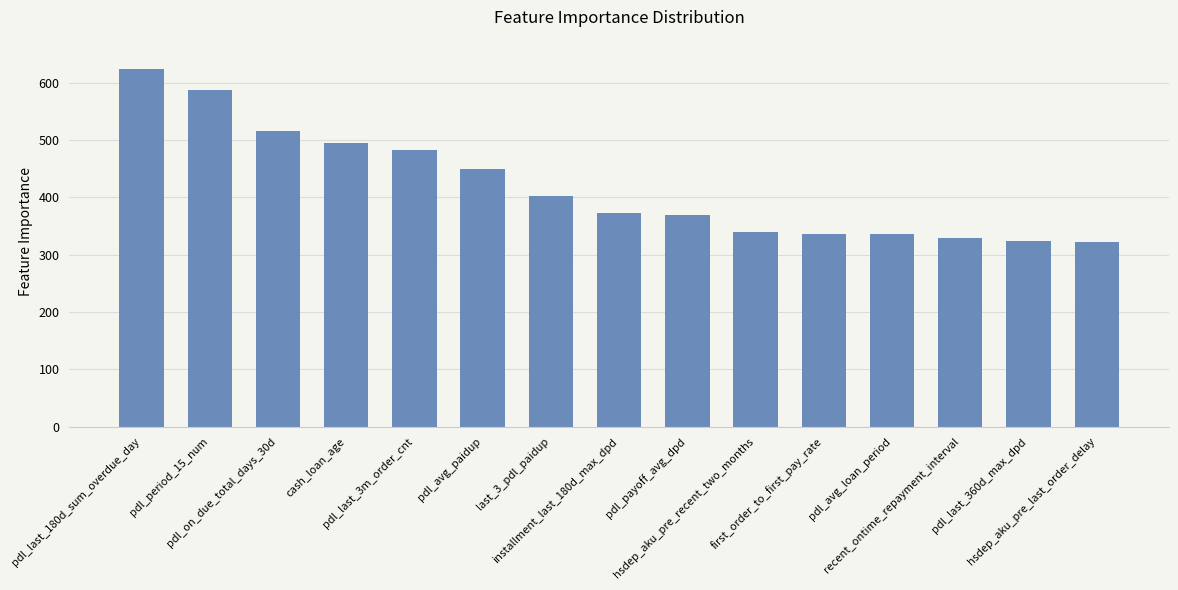

What is the smallest value displayed?

322